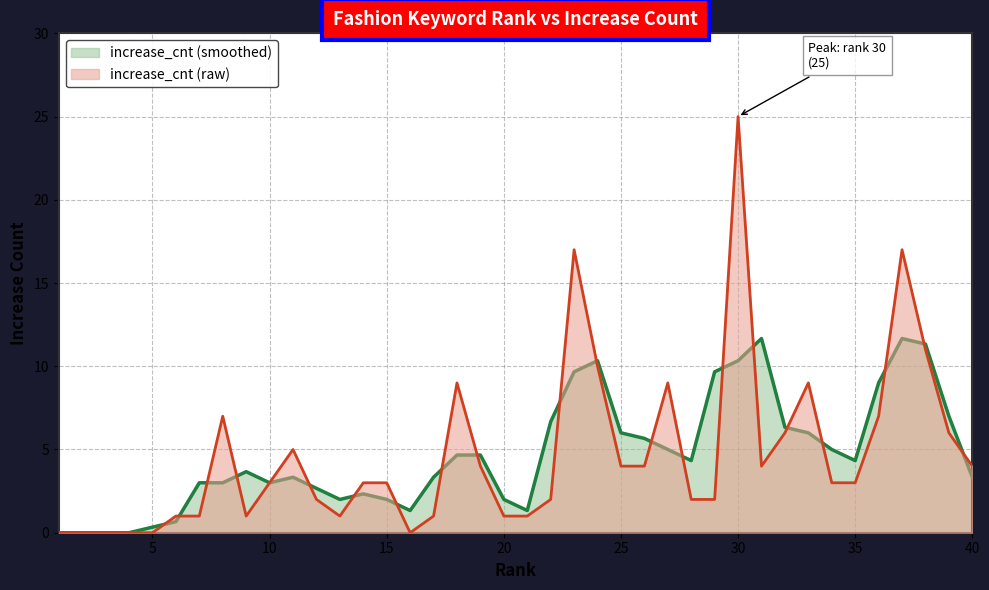

What is the difference between the maximum and minimum values?

25